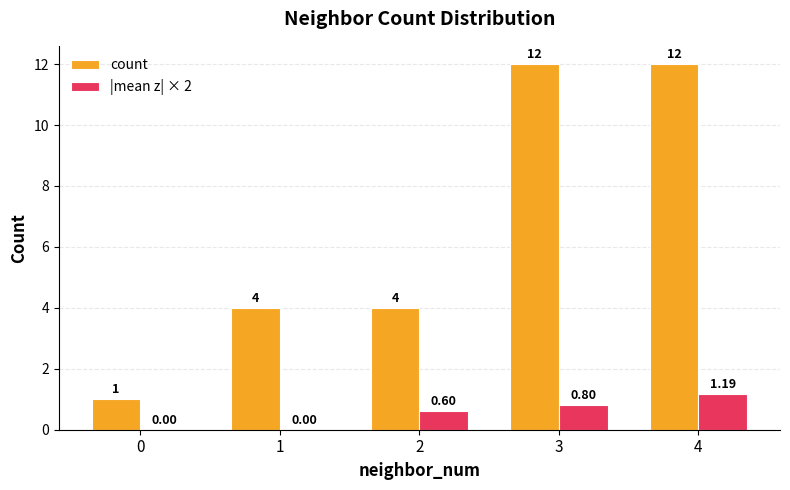

Between 0 and 1, which series saw the biggest shift?

count